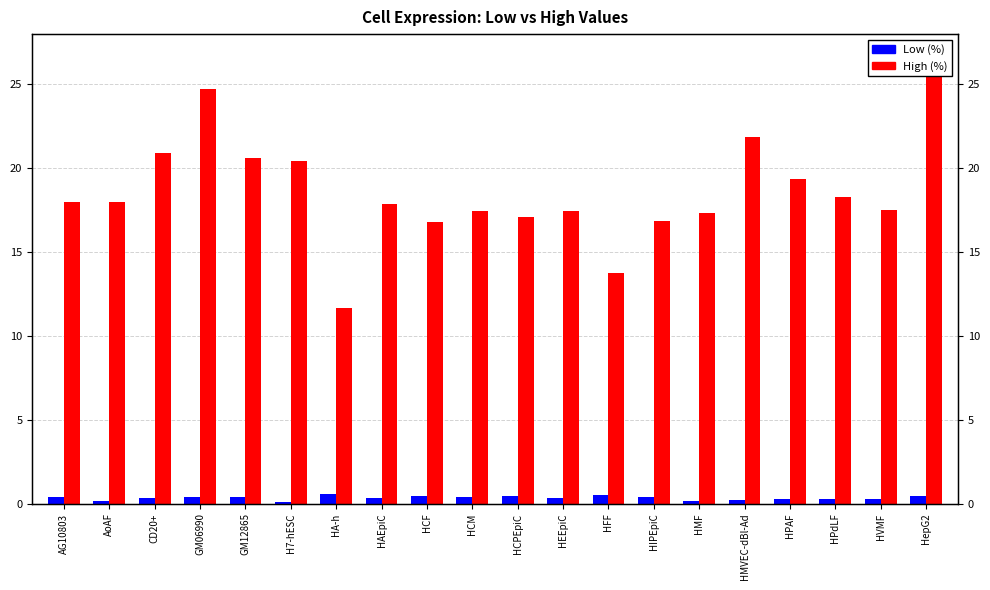

Reading left to right, transcribe all the data shown in this chart.

Low (%): 0.4	0.2	0.3	0.4	0.4	0.1	0.6	0.3	0.5	0.4	0.4	0.4	0.5	0.4	0.2	0.2	0.3	0.3	0.3	0.5
High (%): 18.0	18.0	20.9	24.7	20.6	20.4	11.7	17.9	16.8	17.5	17.1	17.4	13.8	16.9	17.4	21.9	19.4	18.3	17.5	25.8